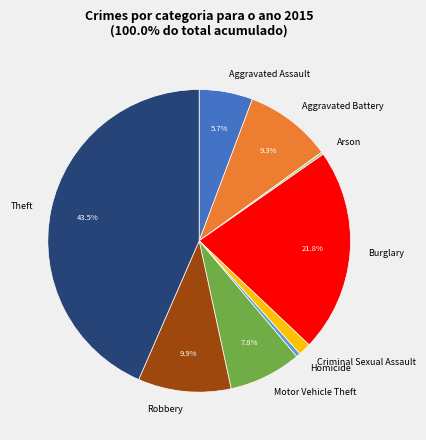

Do Burglary and Homicide together represent more than half of the pie?

No